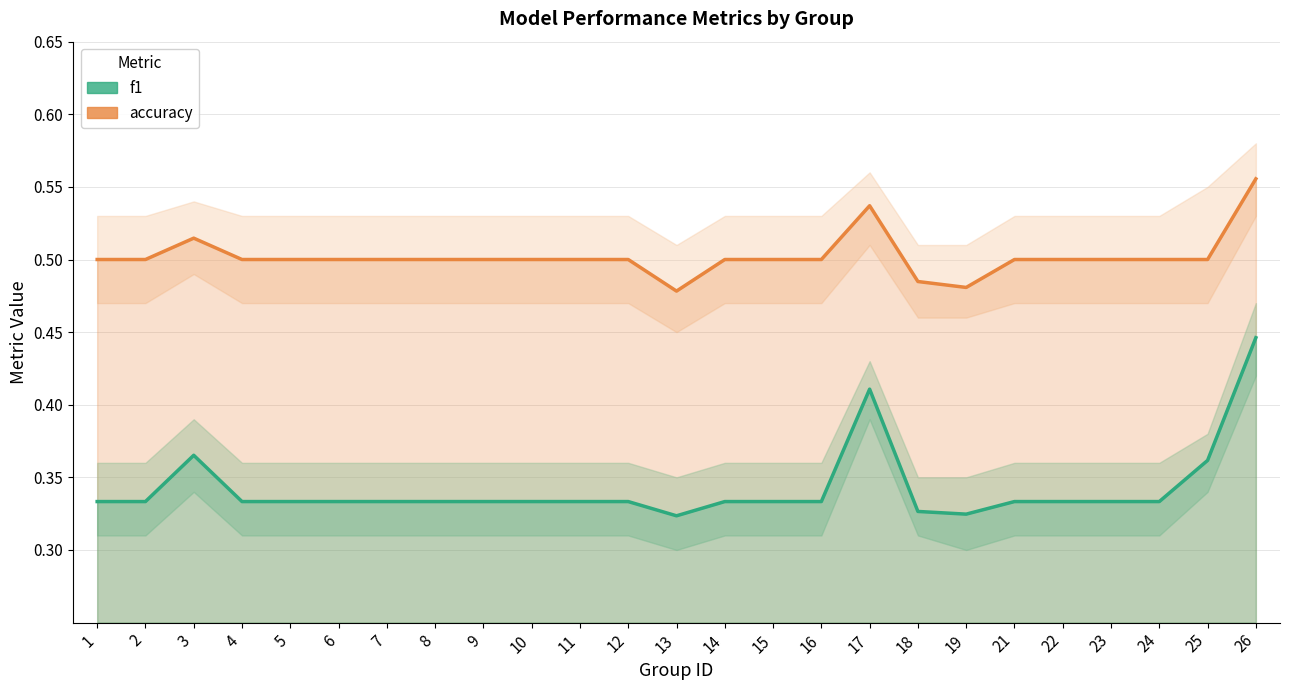

What is the smallest value displayed?

0.3